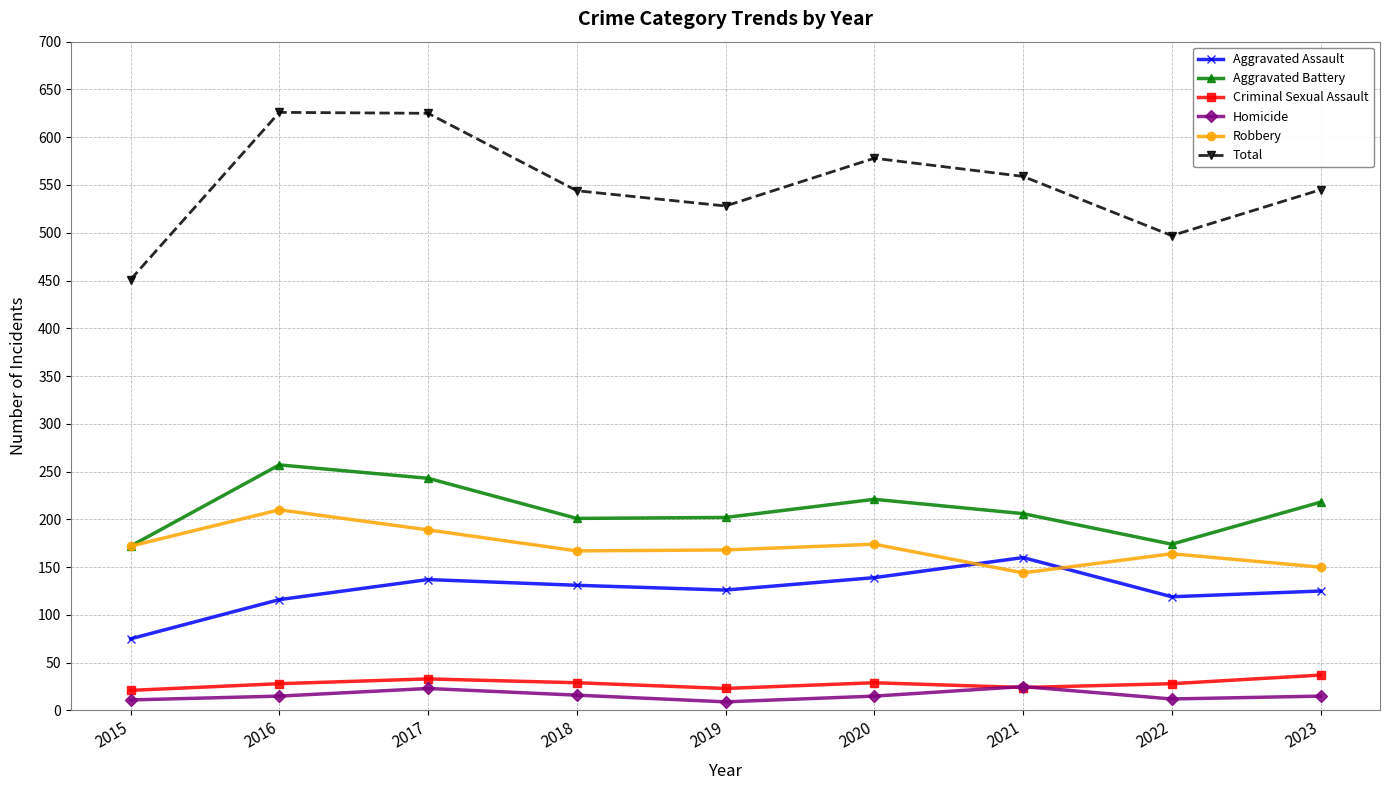

Is the value of Criminal Sexual Assault at 2022 greater than the value of Aggravated Assault at 2019?

No